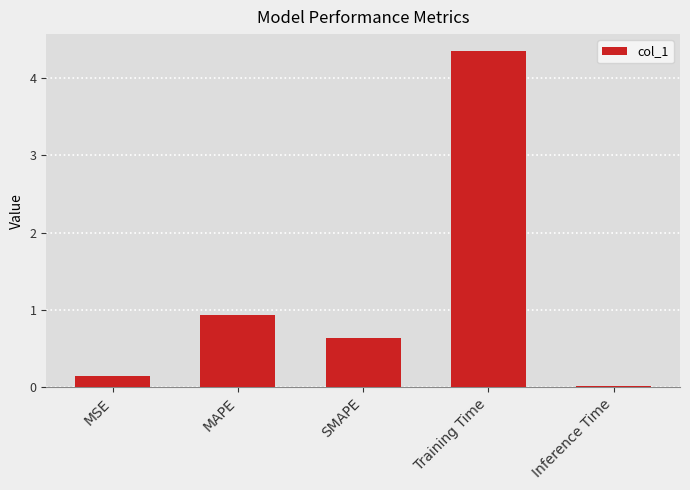

The value at Training Time is 6.6. True or false?

False